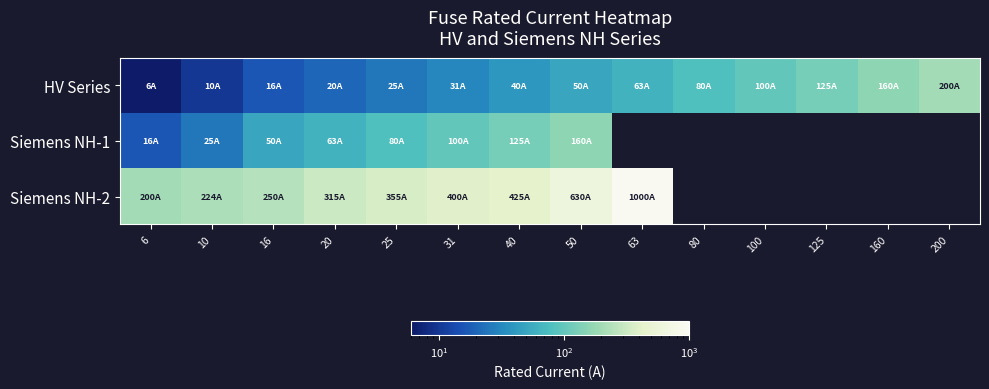

What is the total value across all series at 20?

398.0